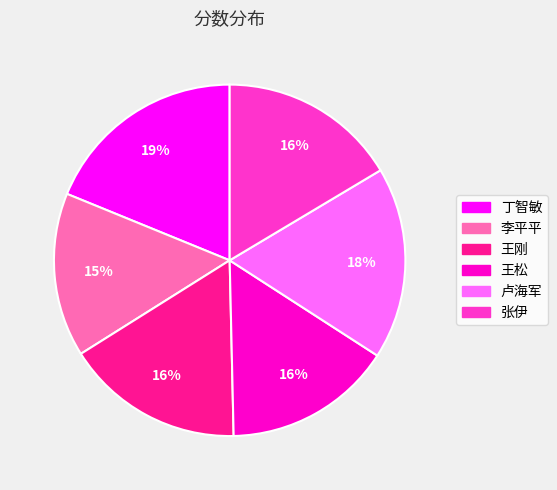

What is the largest slice in the pie chart?

丁智敏